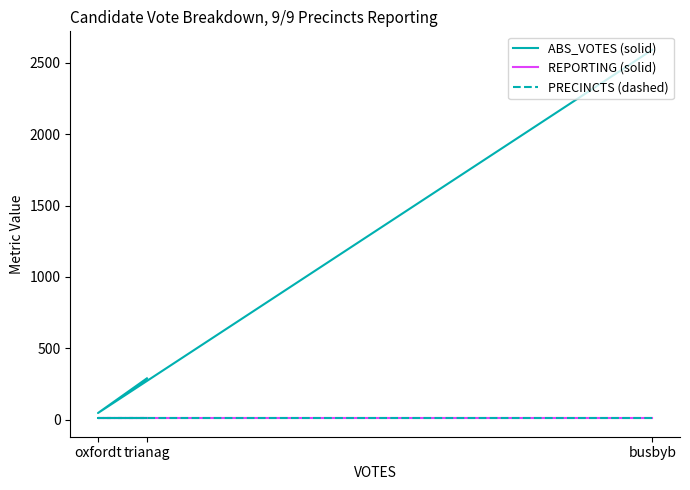

What is the sum of all ABS_VOTES (solid) values?

2927